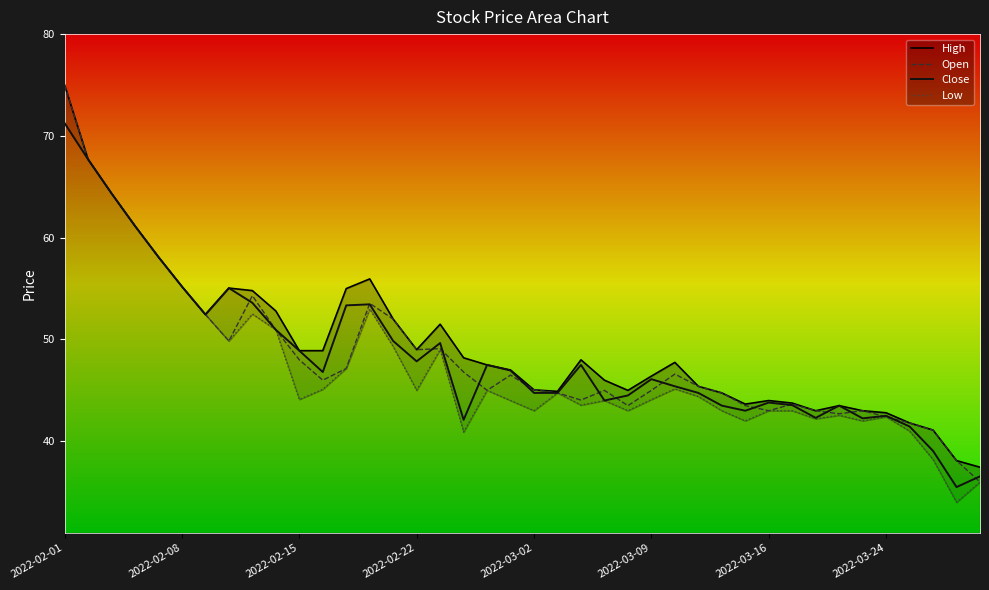

Which category has the highest value in the Close series?

2022-02-01